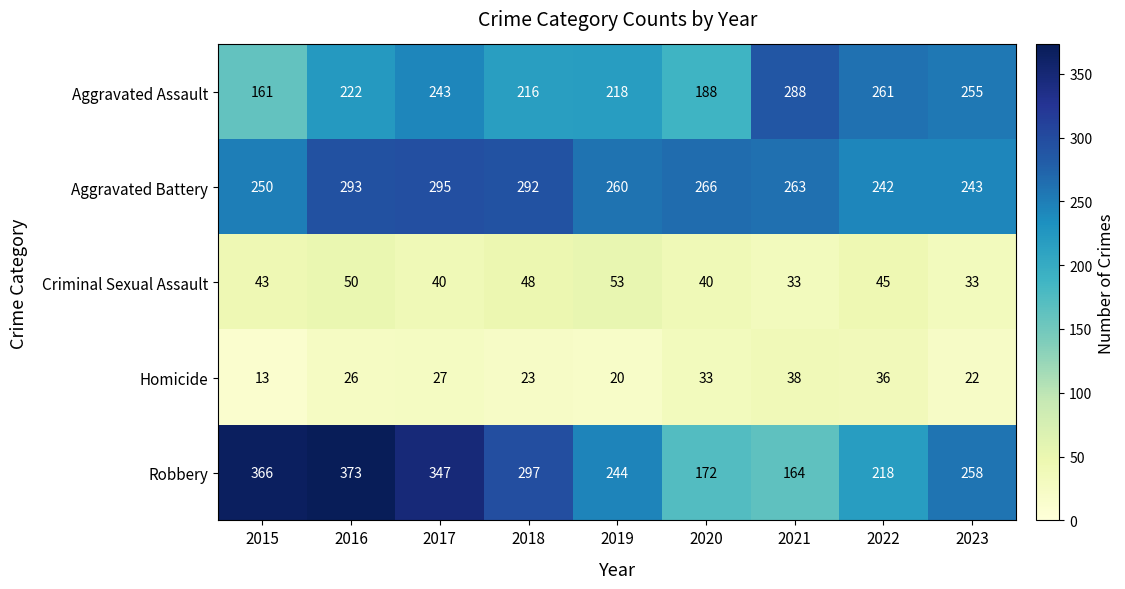

At which category is the sum across all series the highest?

2016